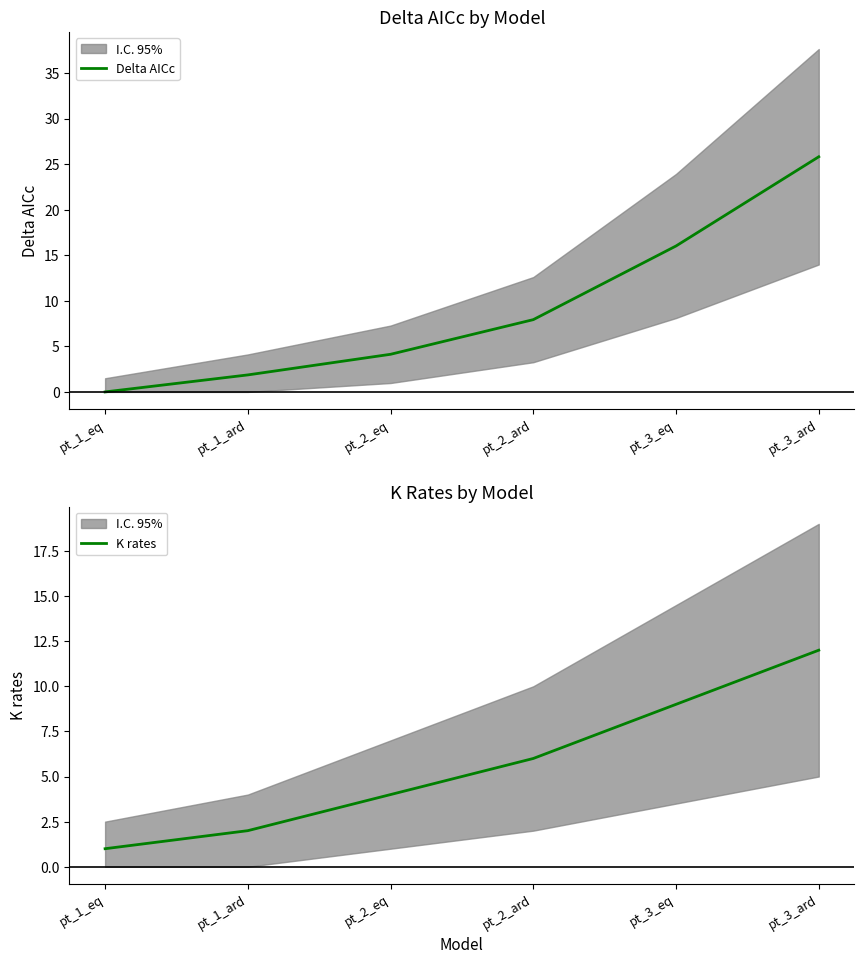

At which label does K rates first exceed 6?

pt_3_eq